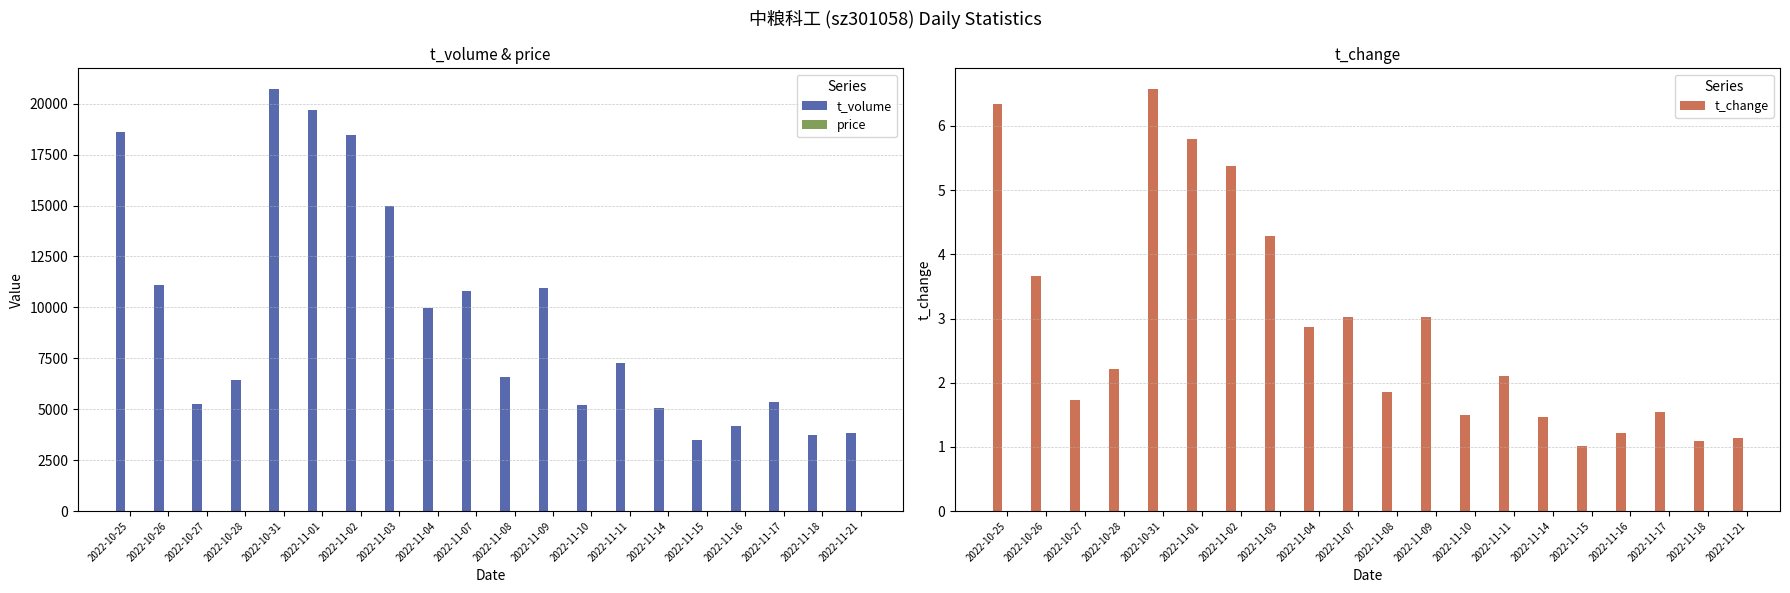

The value of t_change at 2022-11-01 is 8.5. True or false?

False